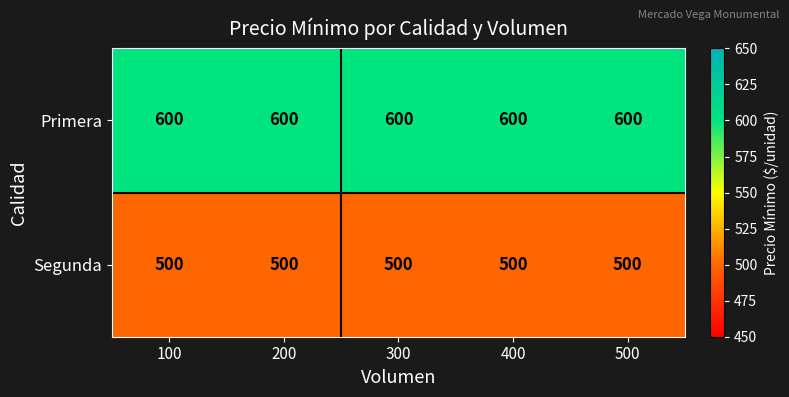

What is the maximum value for Primera?

600